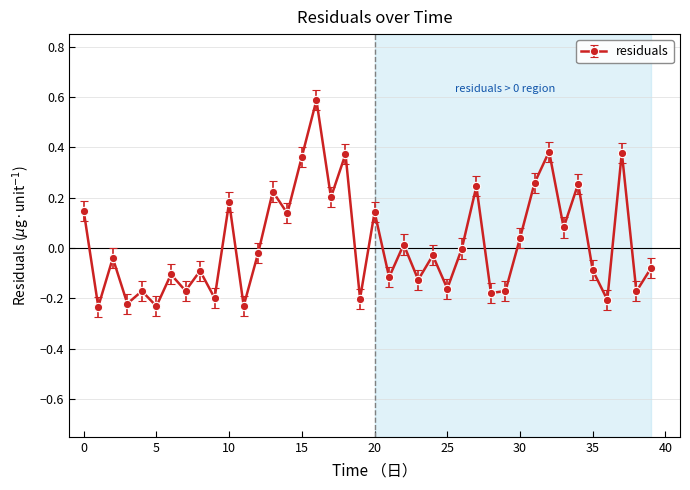

What is the greatest value displayed?

0.6